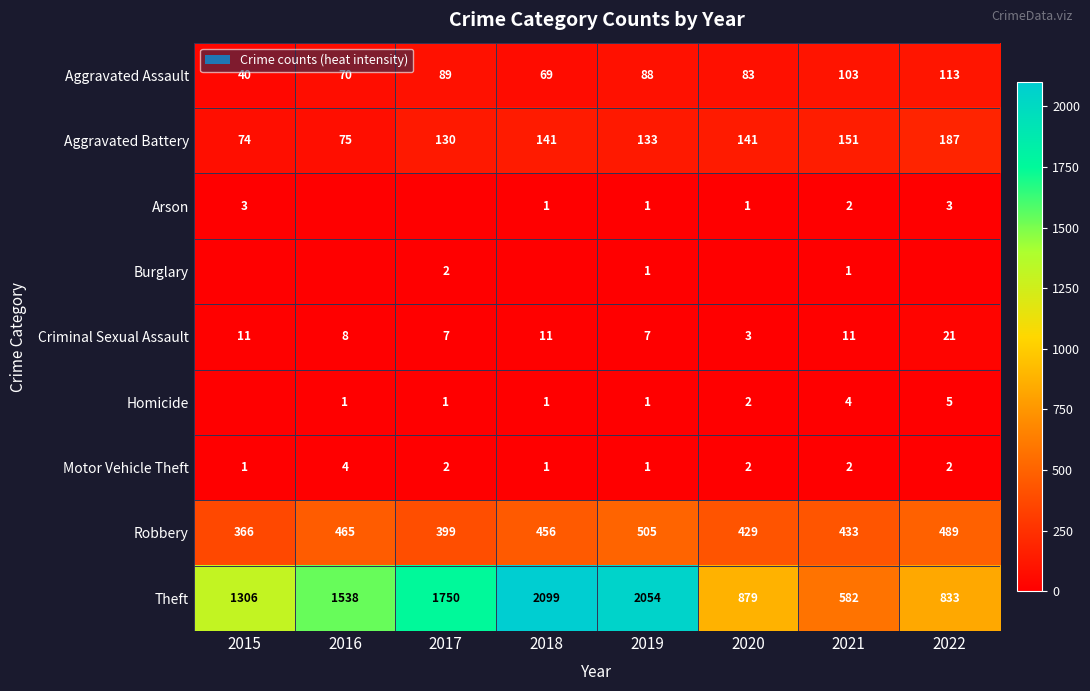

What is the approximate value of Aggravated Battery at 2018?

141